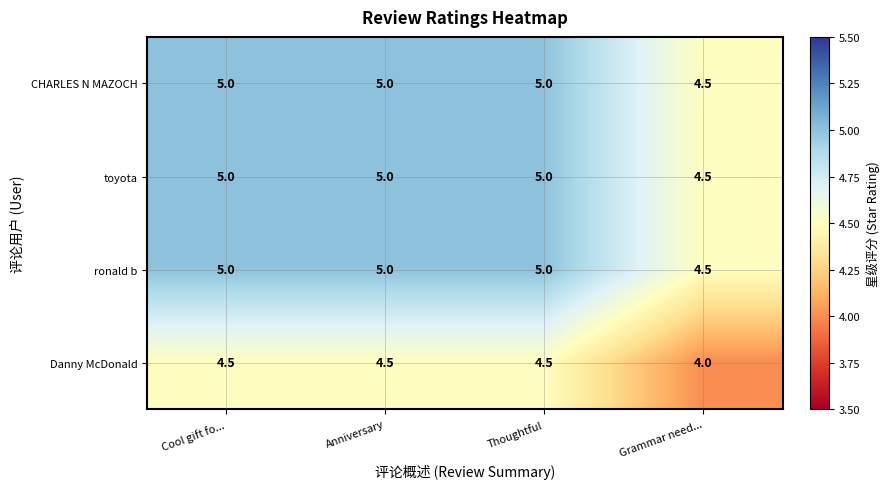

At how many categories does at least one series exceed 4?

4